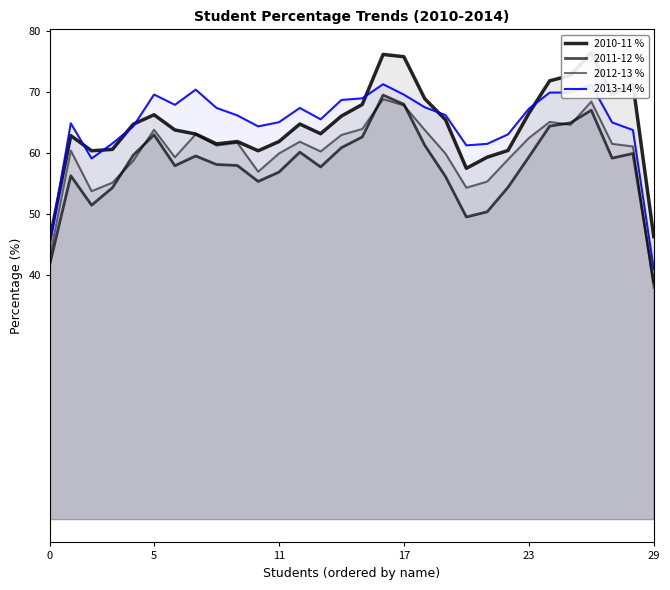

What is the label of the 14th point from the right?

16